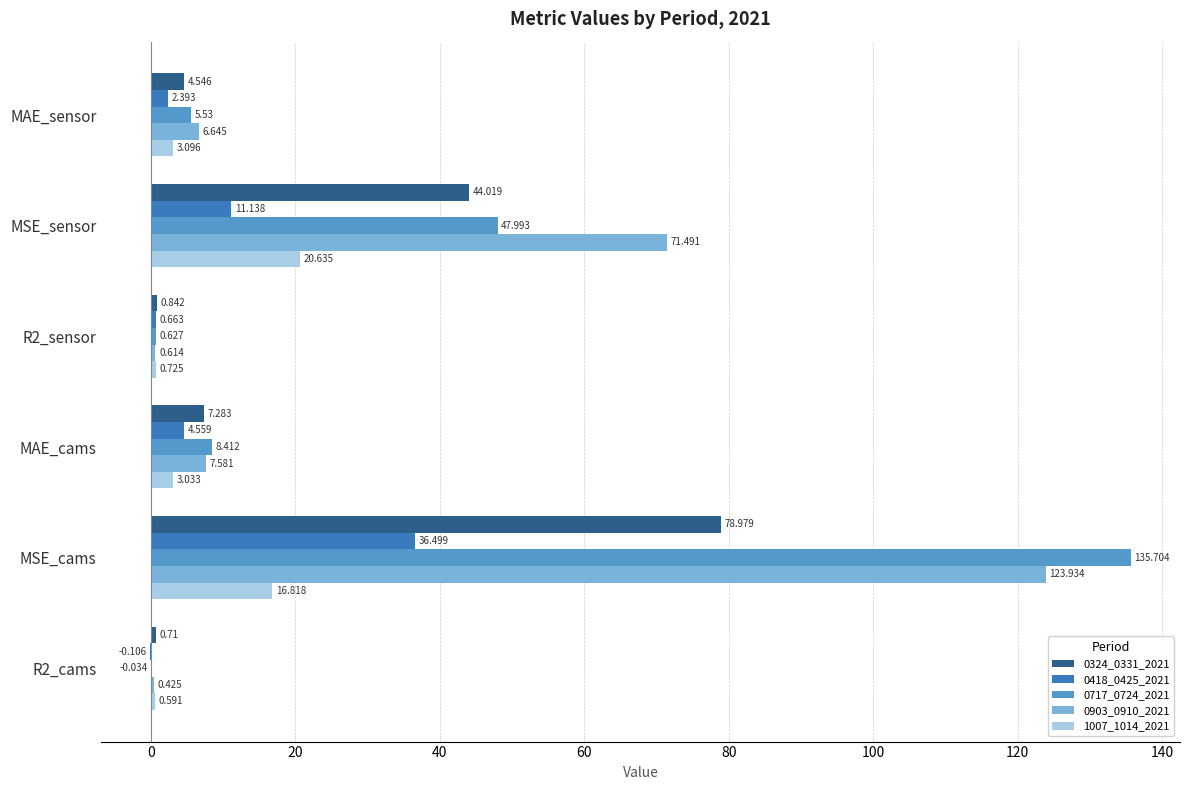

Which label corresponds to the largest value in the chart?

MSE_cams